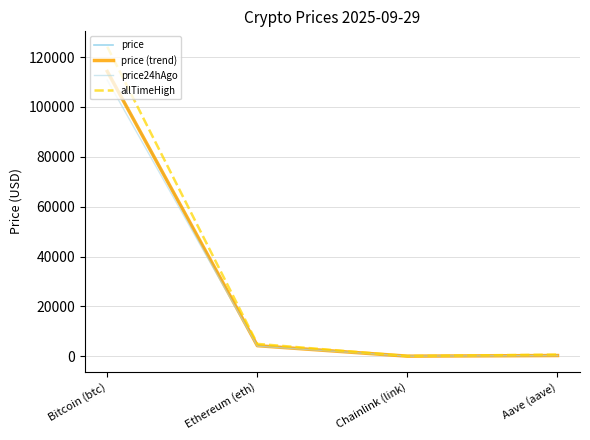

Does the chart display data point markers on the line(s)?

No